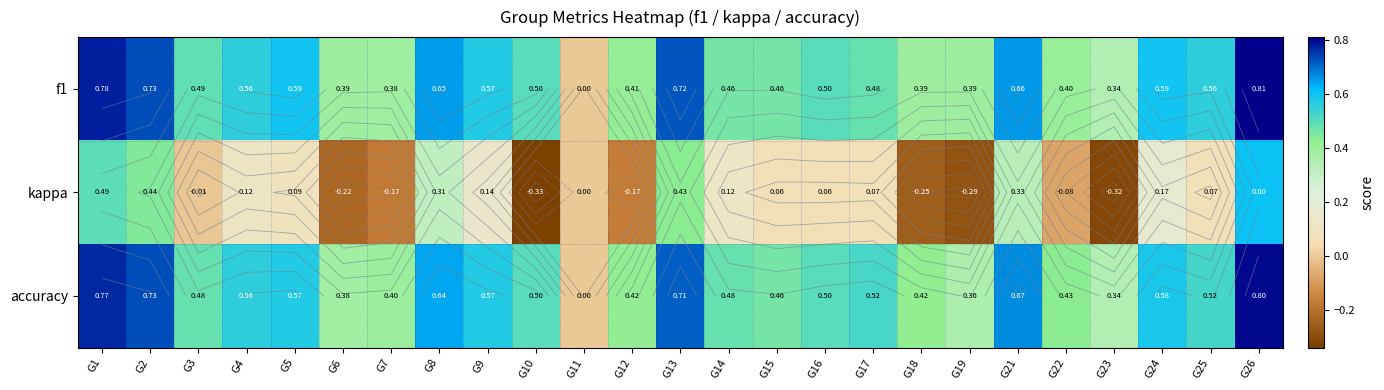

Which series changed the most between G12 and G24?

kappa